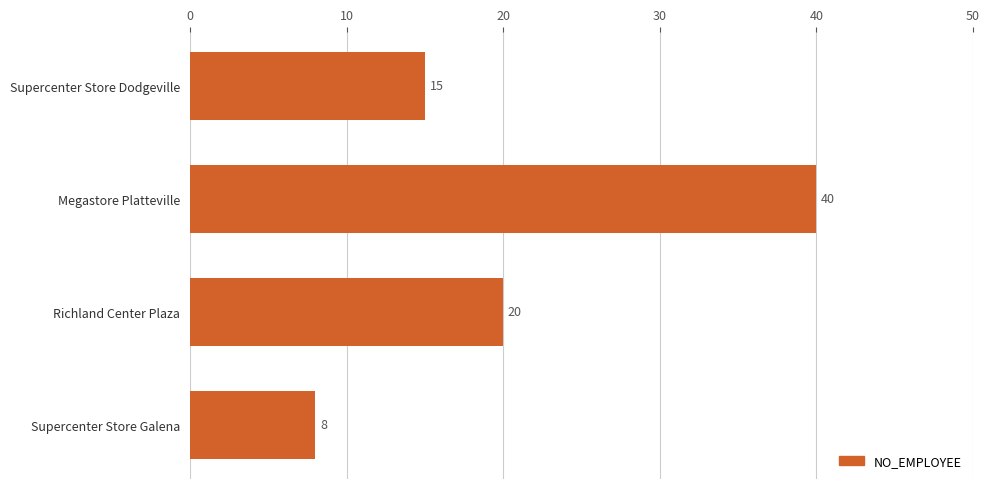

How many distinct data groups are displayed?

1